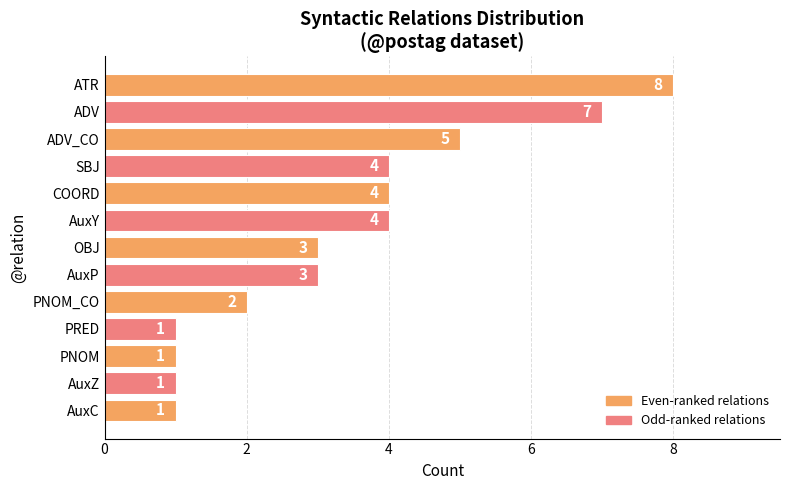

What is the minimum value shown in the chart?

1